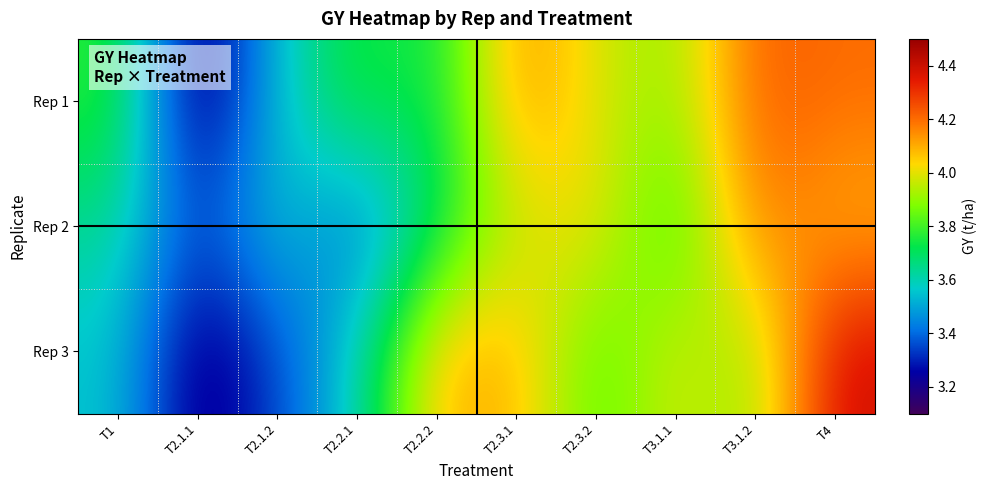

Between T2.3.2 and T2.1.2, which is larger?

T2.3.2